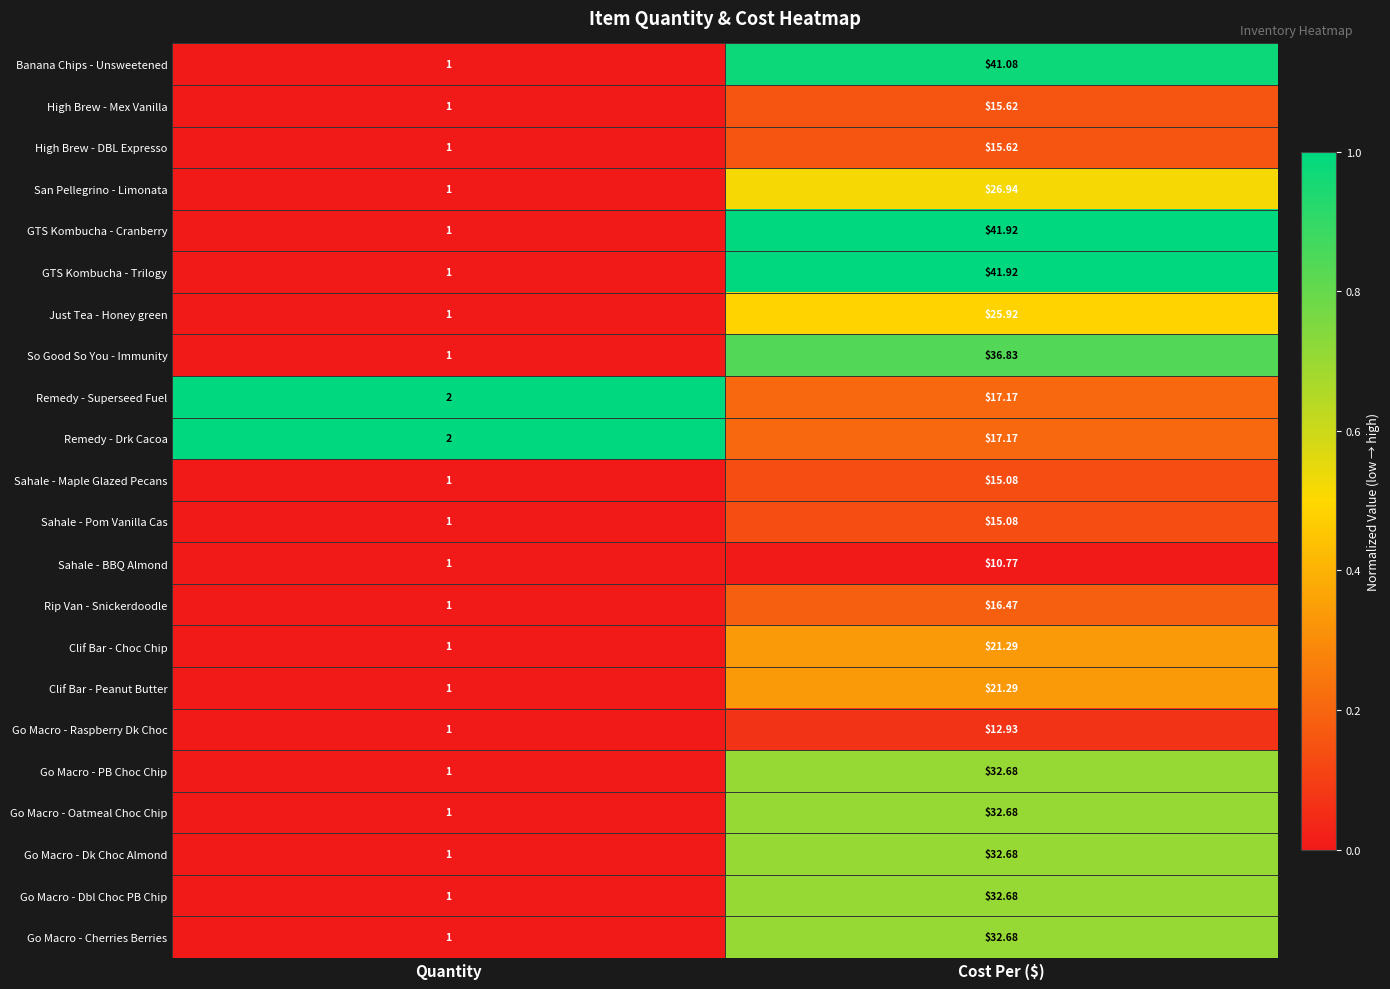

Is the value of Sahale - BBQ Almond at Cost Per ($) greater than the value of Go Macro - Oatmeal Choc Chip at Quantity?

Yes